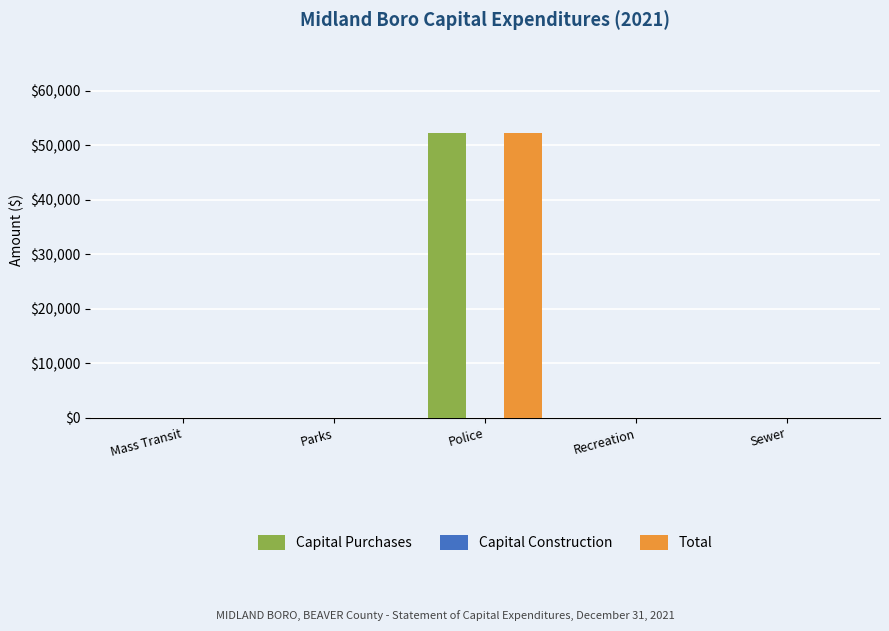

The Total series shows 0 at Parks. True or false?

True